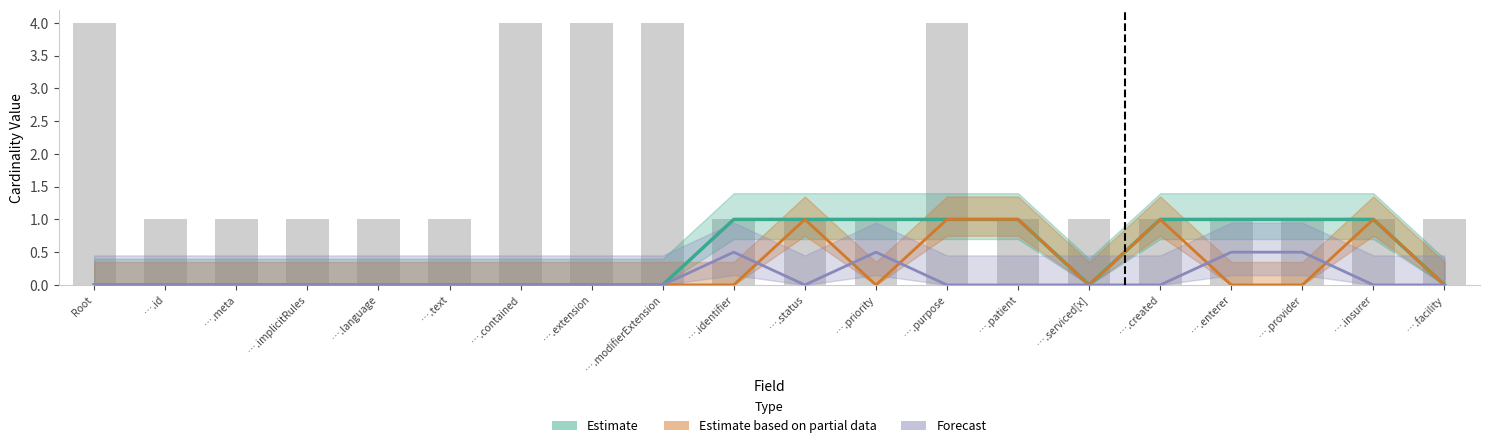

What position from the right is ….facility?

1